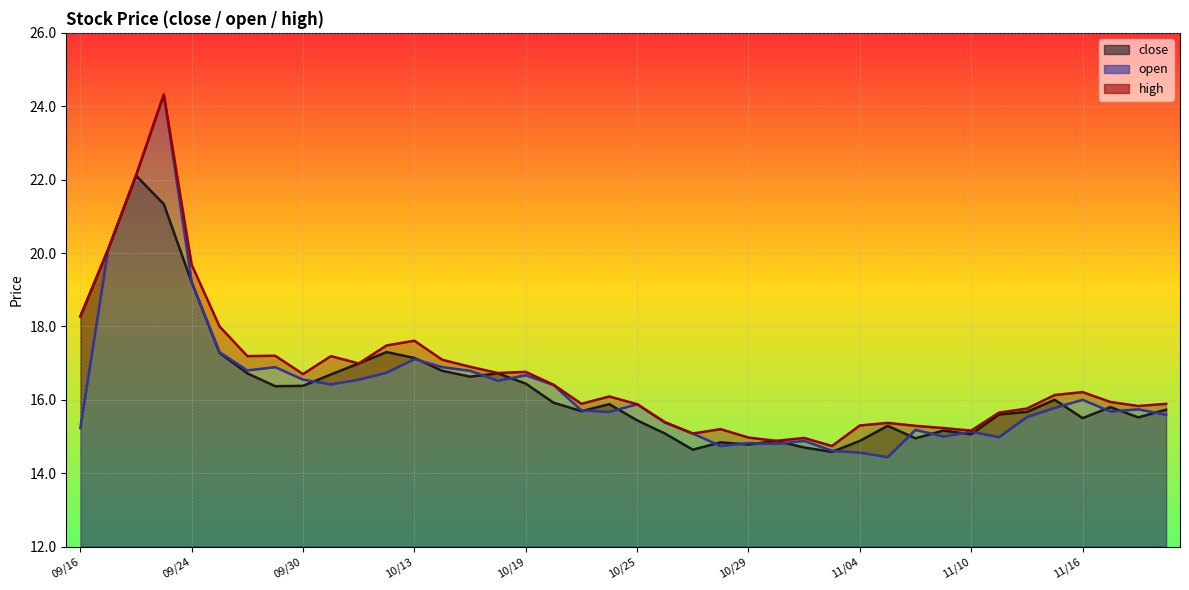

Which series ends up on top after the final intersection of close and open?

close